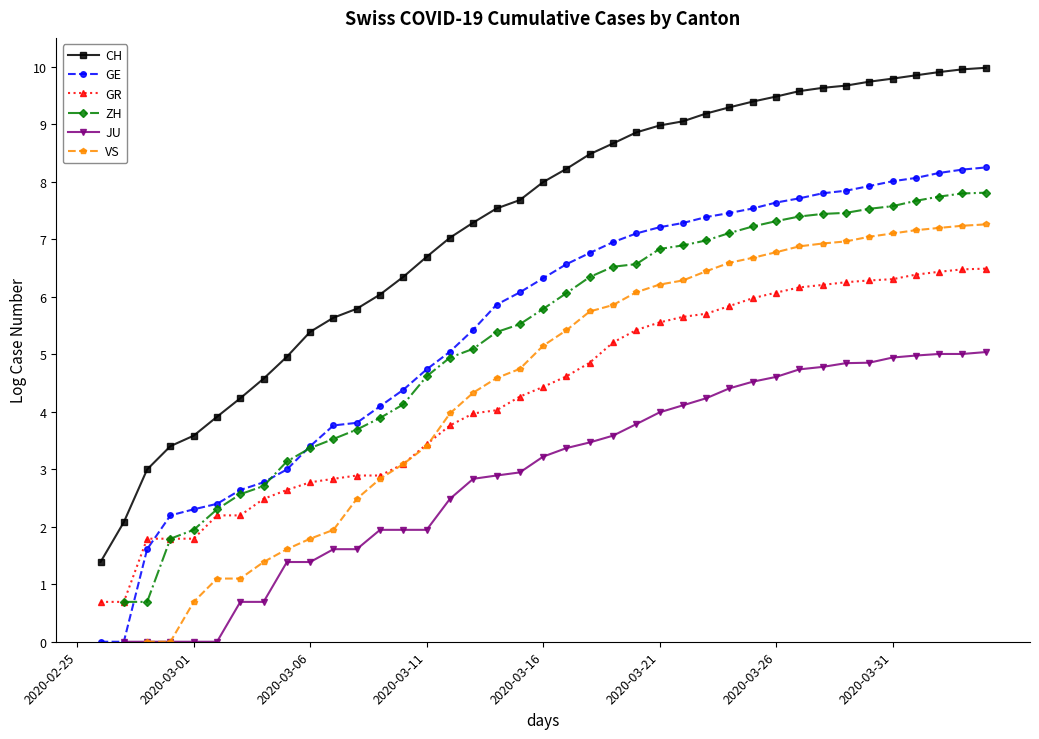

True or false: CH and GE cross at least once.

False